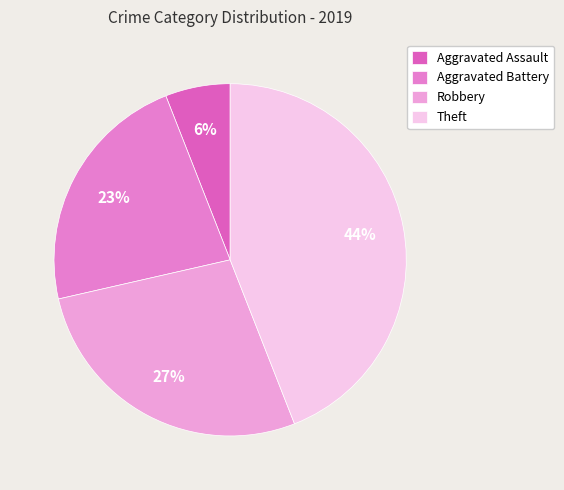

To the nearest percent, what is the difference between the Theft and Aggravated Assault slice percentages?

38%